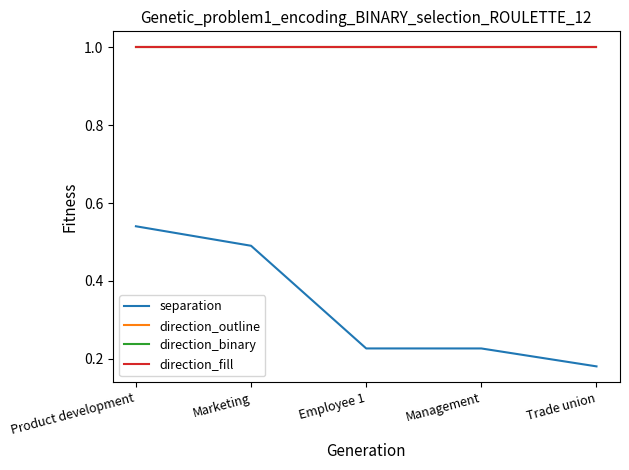

What is the difference between the highest and lowest values at Trade union?

0.8